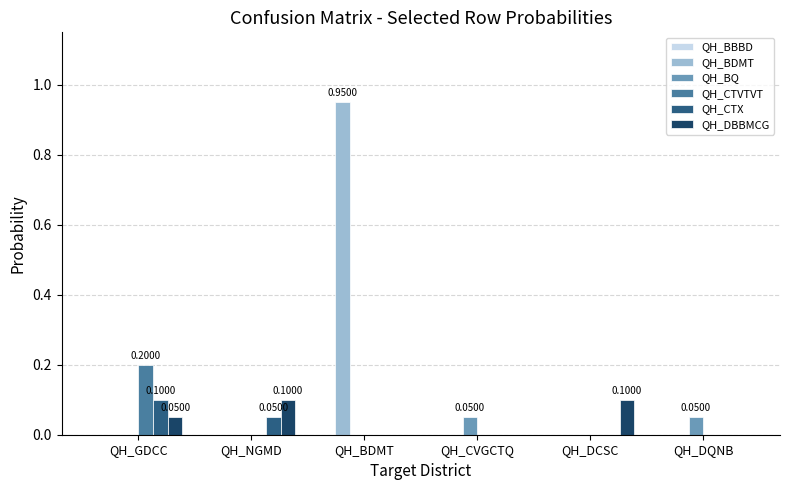

Does the chart contain stacked bars?

No